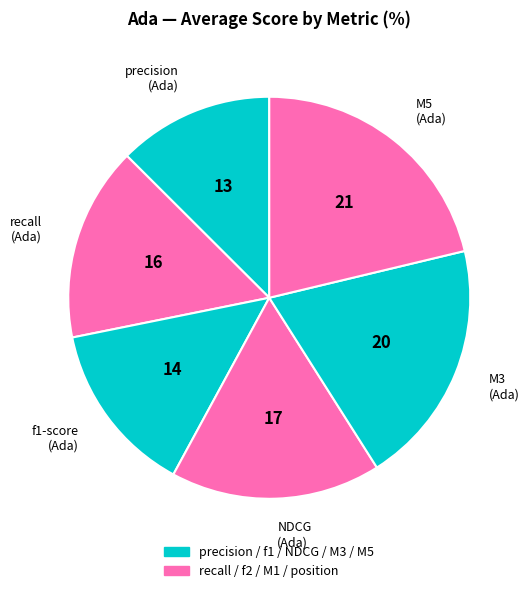

Which has a higher value, NDCG (Ada) or precision (Ada)?

NDCG (Ada)